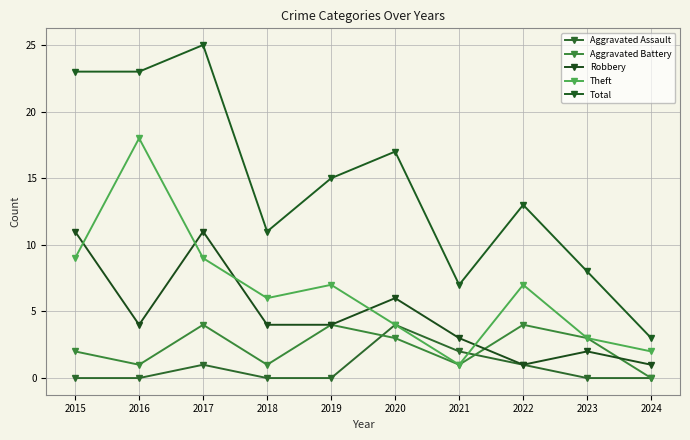

Which label corresponds to the largest value in the chart?

2017